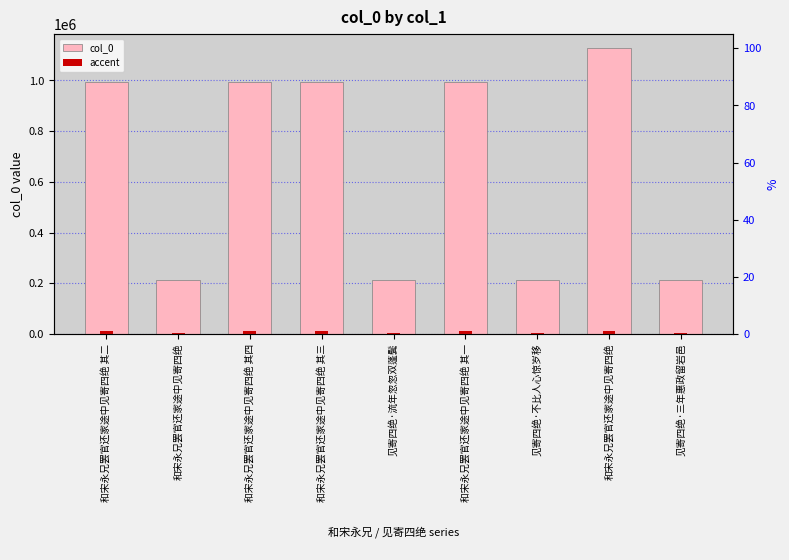

What is the difference between the maximum and minimum values in the col_0 series?

914304.0